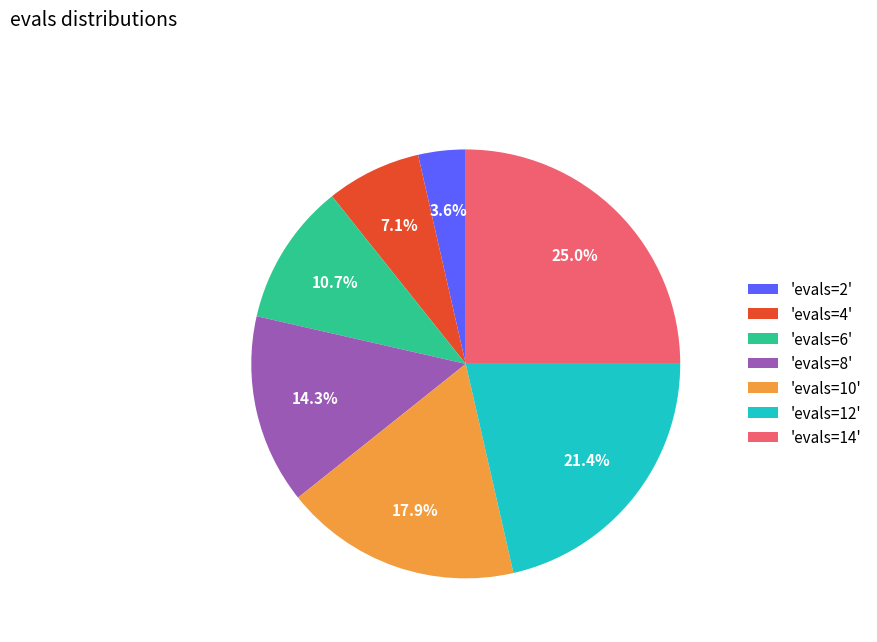

Approximately how many times larger is the value at 'evals=10' compared to 'evals=14'?

0.7